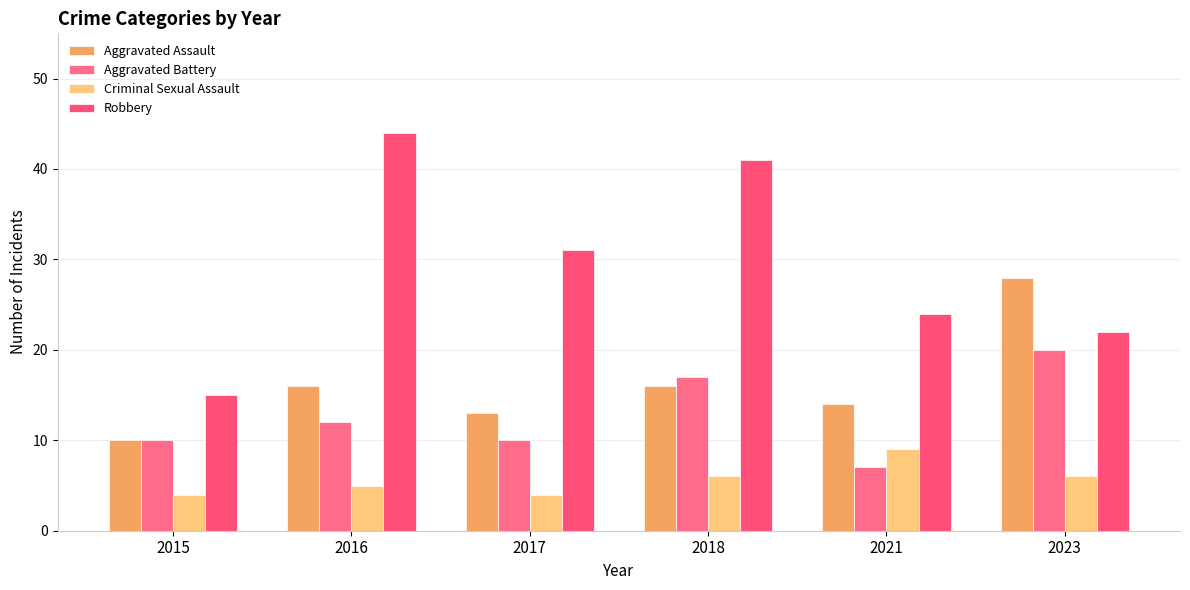

Rank the series at 2017 from highest to lowest value.

Robbery, Aggravated Assault, Aggravated Battery, Criminal Sexual Assault